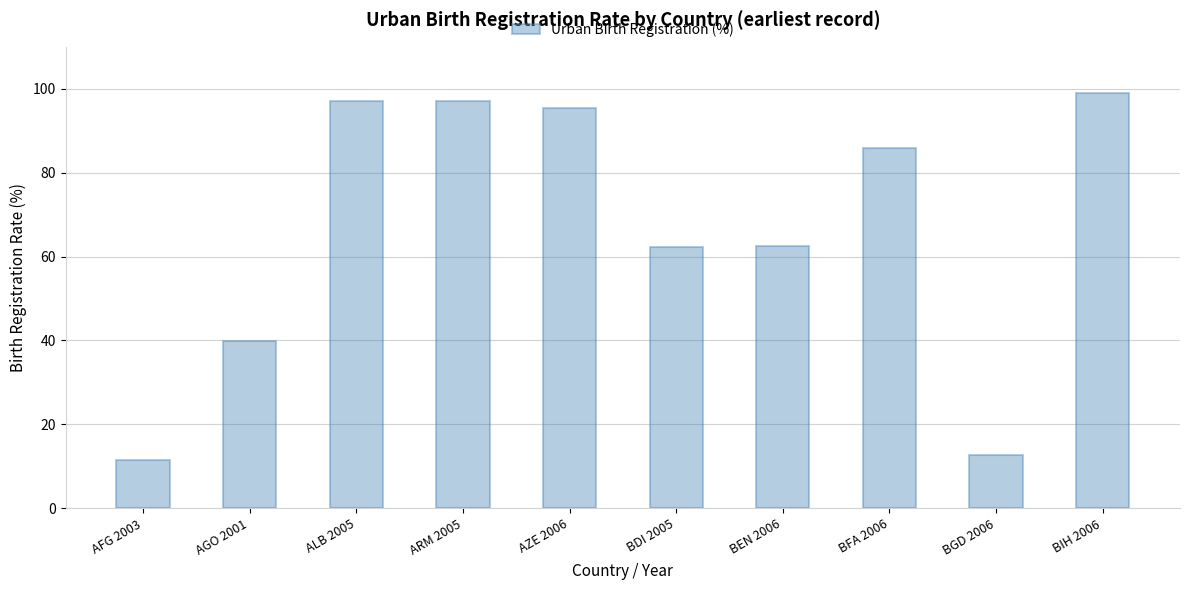

What is the approximate value at AFG 2003?

11.5